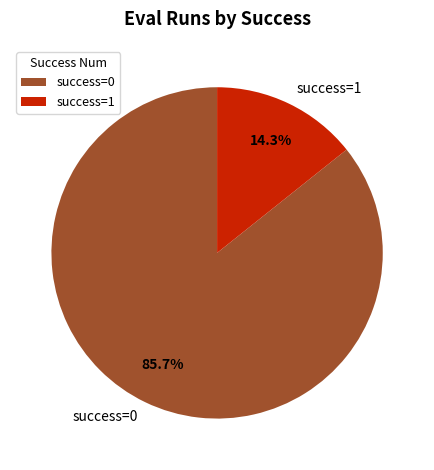

Which slice is the largest?

success=0